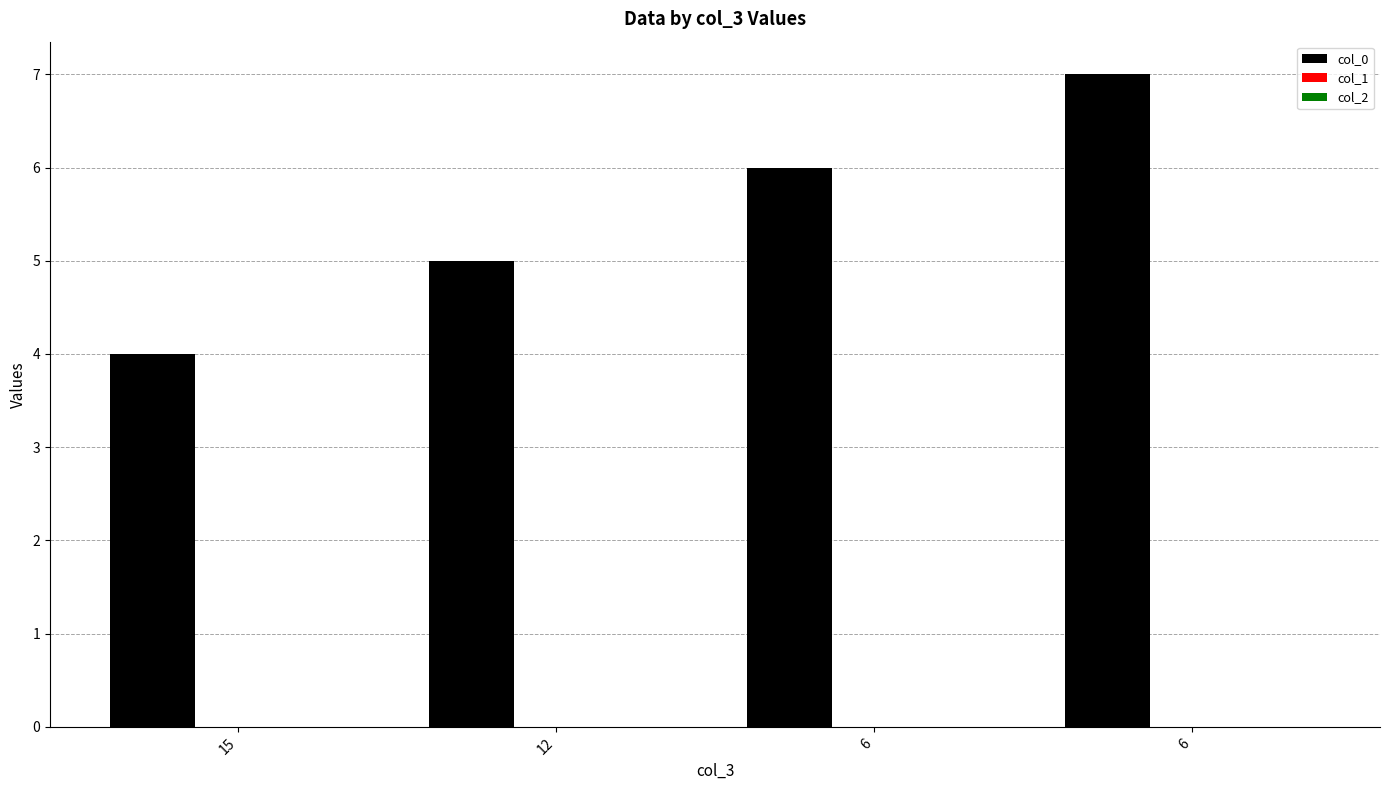

How many categories are shown in the chart?

4